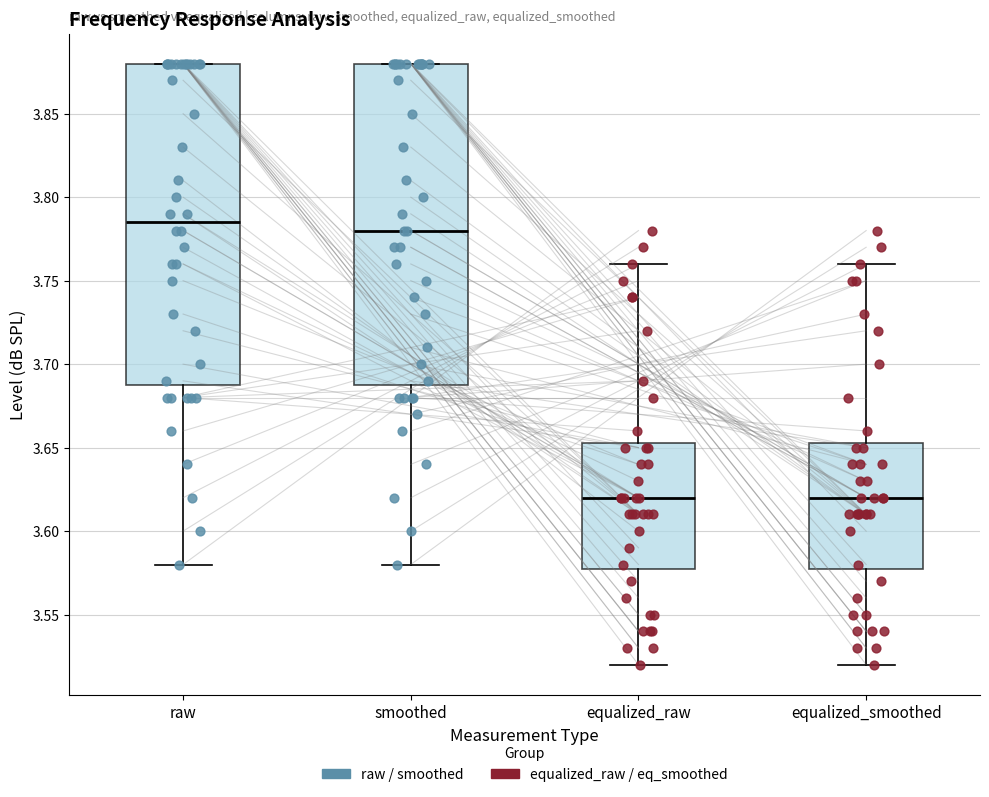

Reading left to right, read every box against the y-axis: the position of its median line, the range the box covers, and the ends of its whiskers. The values are not printed on the chart, so give them approximately, as read against the axis.

raw: median 3.785, box 3.690 to 3.880, whiskers 3.580 to 3.880
smoothed: median 3.780, box 3.690 to 3.880, whiskers 3.580 to 3.880
equalized_raw: median 3.620, box 3.580 to 3.655, whiskers 3.520 to 3.760
equalized_smoothed: median 3.620, box 3.580 to 3.655, whiskers 3.520 to 3.760